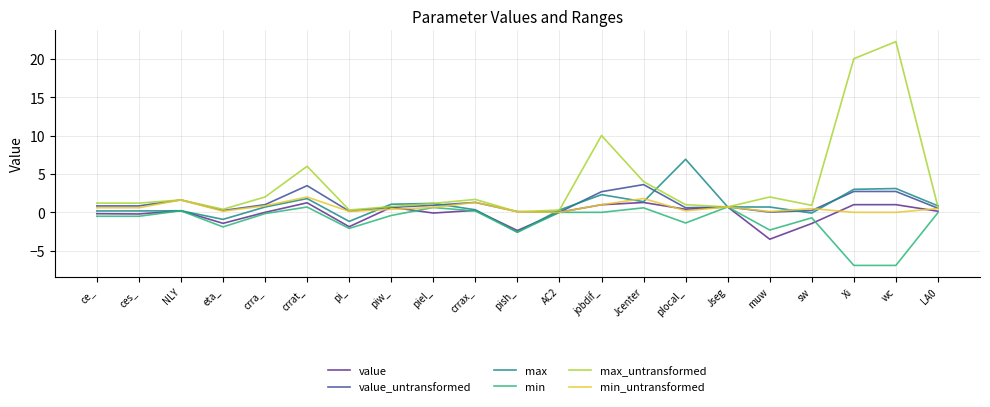

The value_untransformed series shows 1.3 at crrax_. True or false?

True